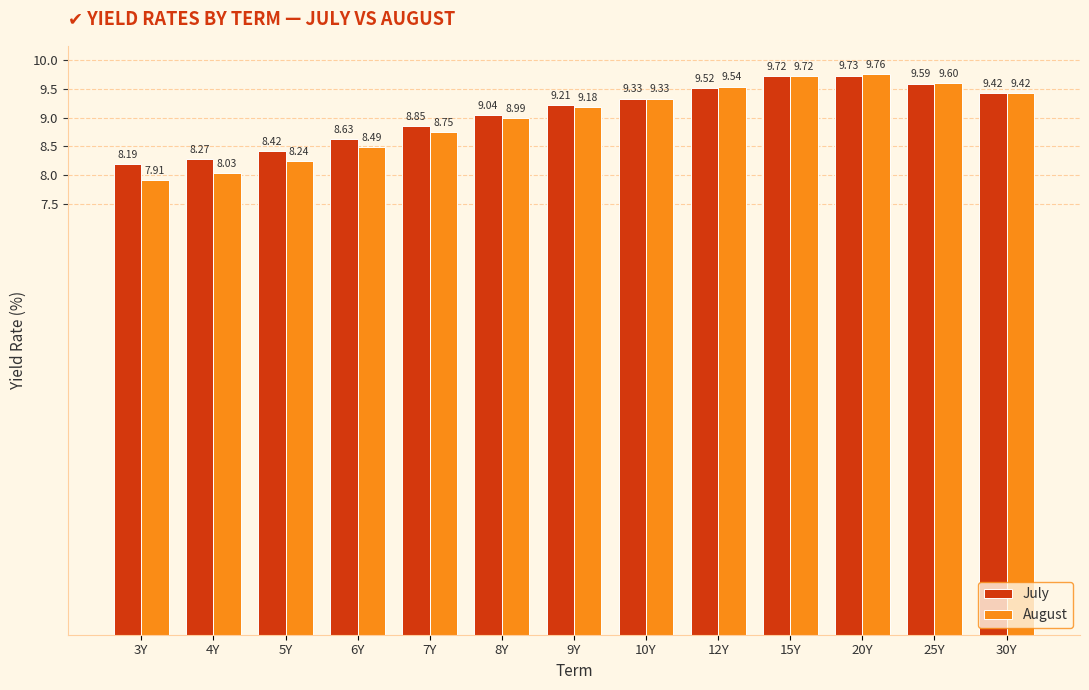

Which category has the lowest value in the July series?

3Y